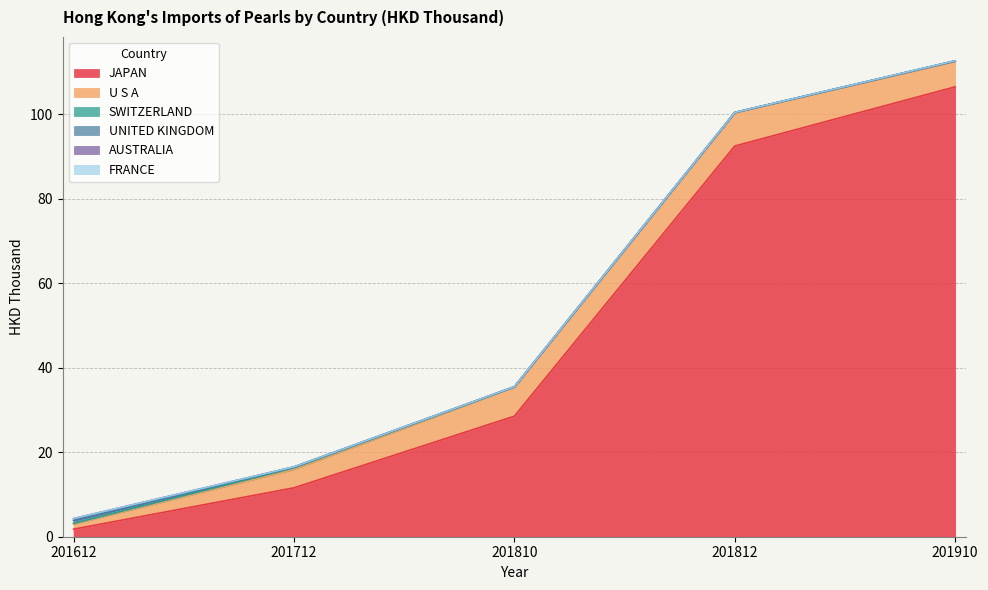

Count the SWITZERLAND values in the range 0 to 1.

5